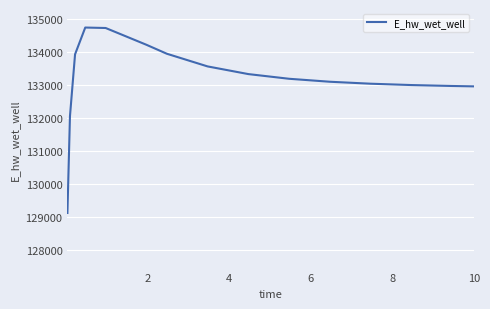

What is the difference between the maximum and minimum values?

5624.9